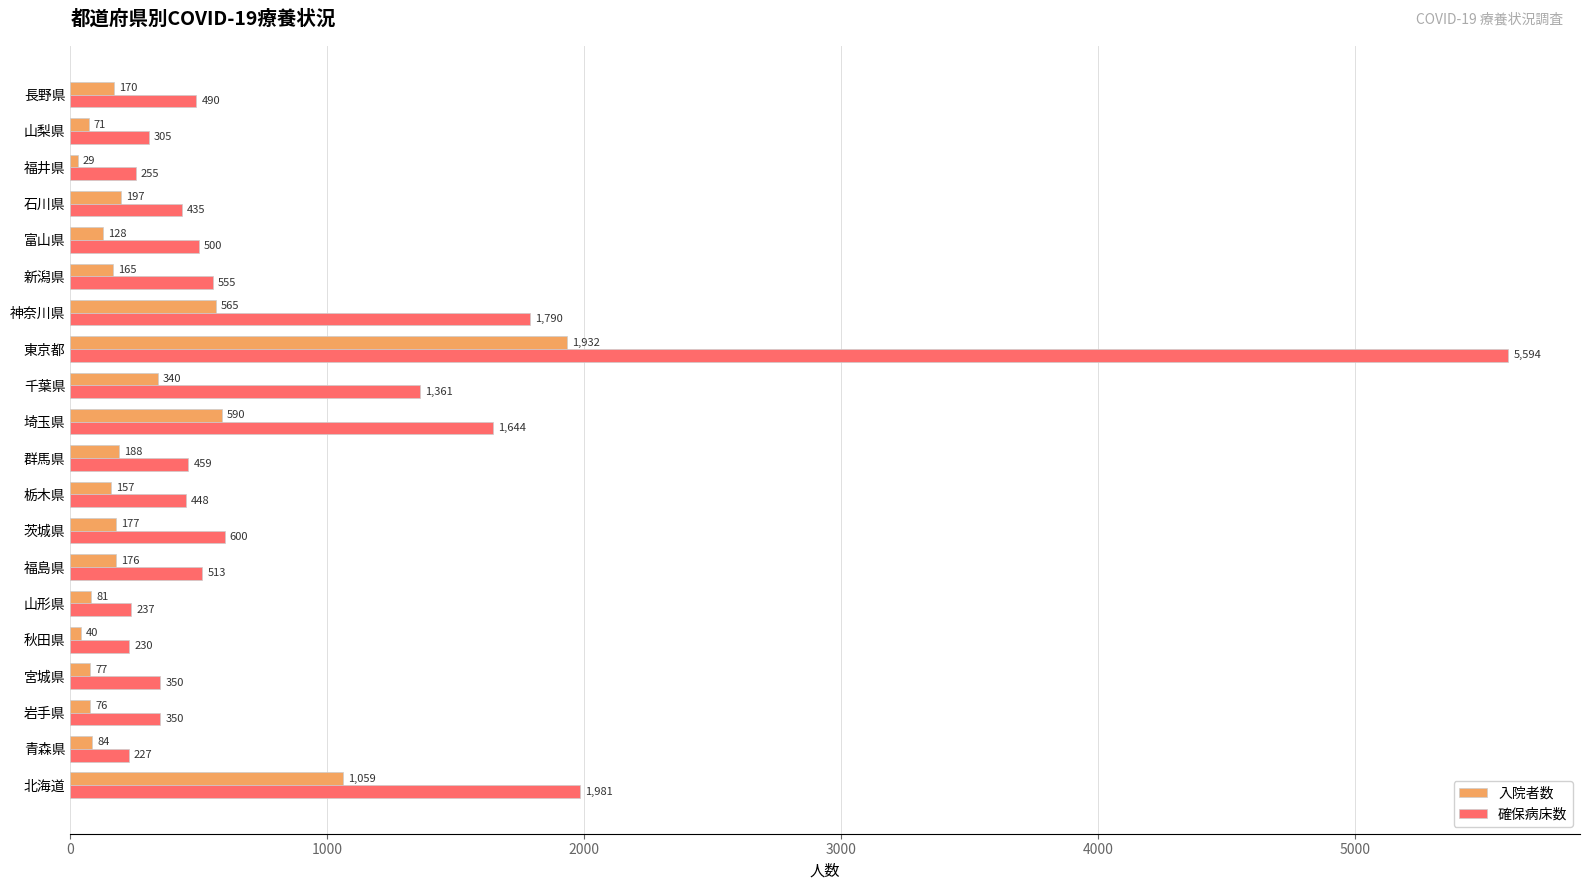

List the series in order of their overall mean, lowest first.

入院者数, 確保病床数